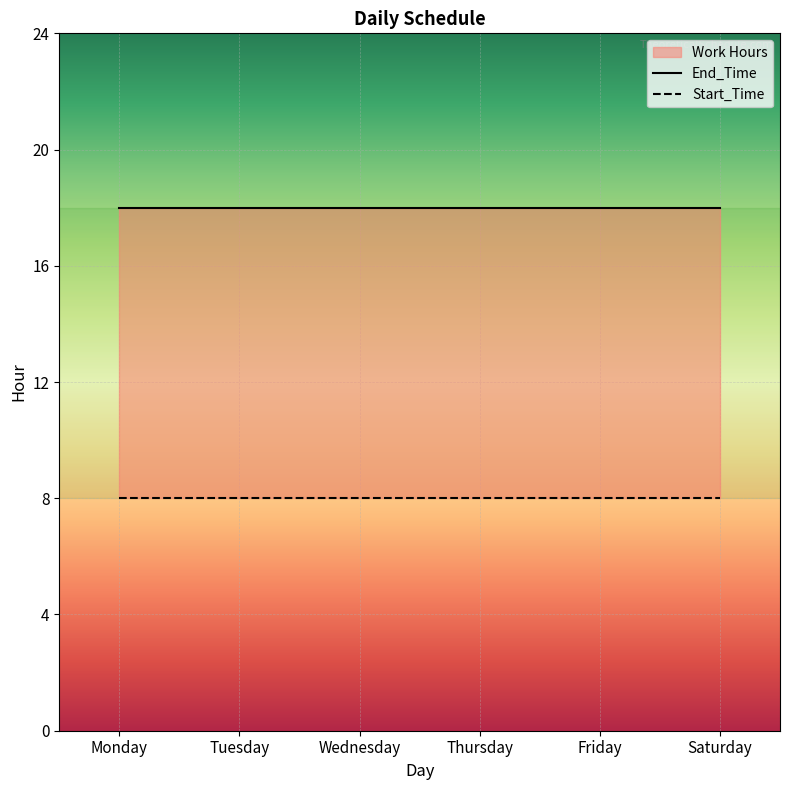

True or false: Start_Time has more than 2 points higher than both neighbors.

False